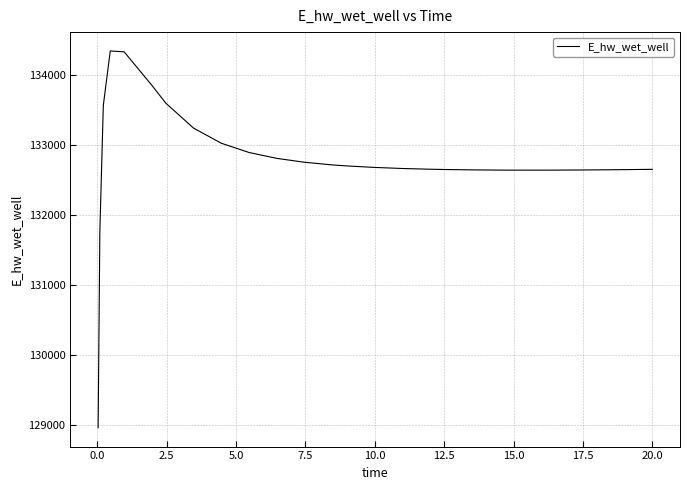

What is the difference between the second highest and minimum values?

5370.1